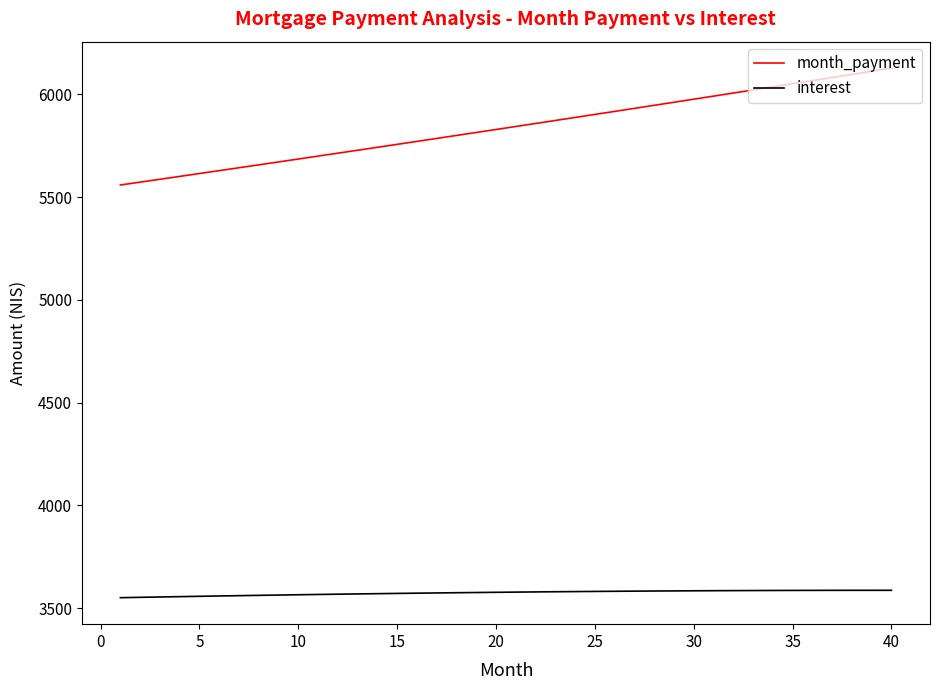

Rank the series by their average value, from lowest to highest.

interest, month_payment